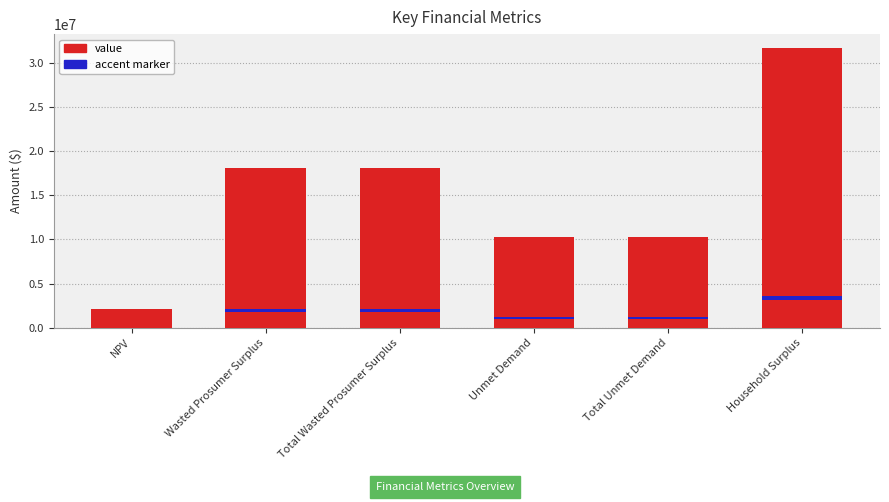

Rank the categories by value from lowest to highest.

NPV, Unmet Demand, Total Unmet Demand, Wasted Prosumer Surplus, Total Wasted Prosumer Surplus, Household Surplus